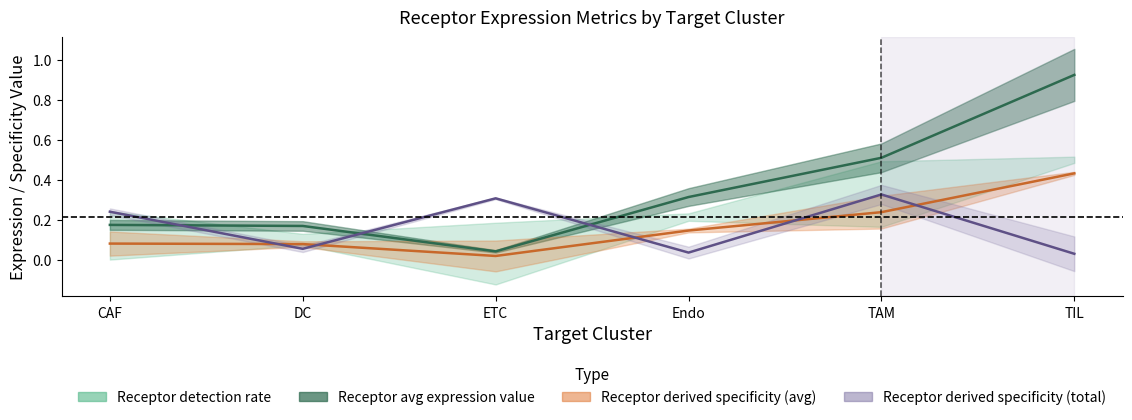

What is the sum of the Receptor average expression value values at Endo and DC?

0.5